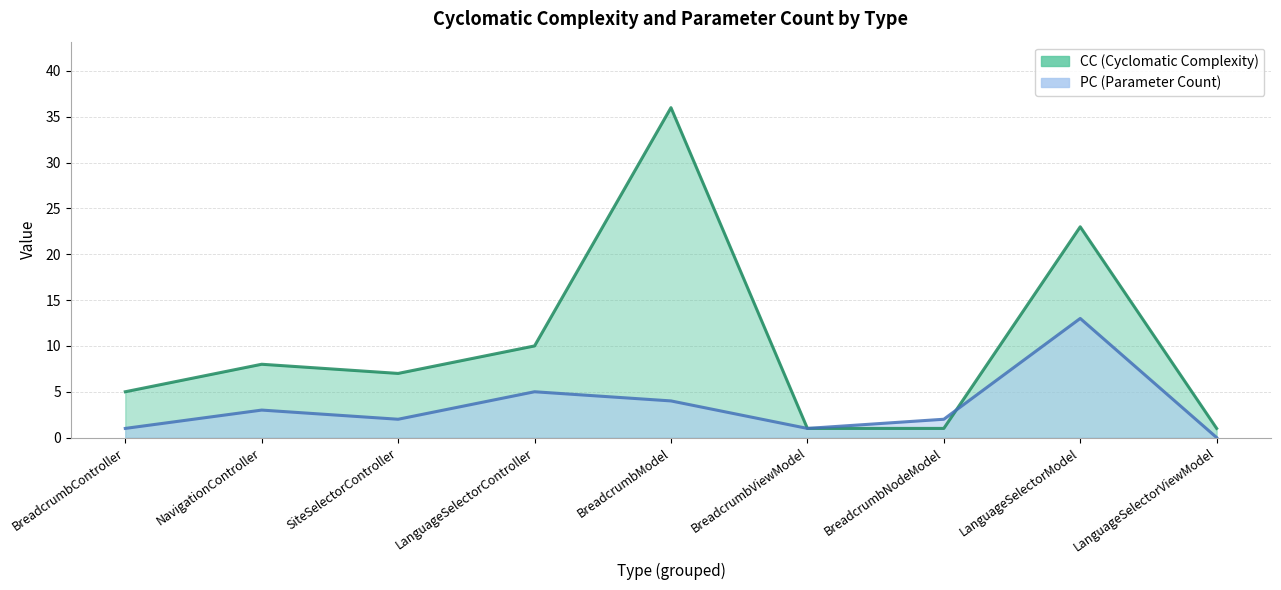

True or false: CC has more than 0 interior local peaks.

True